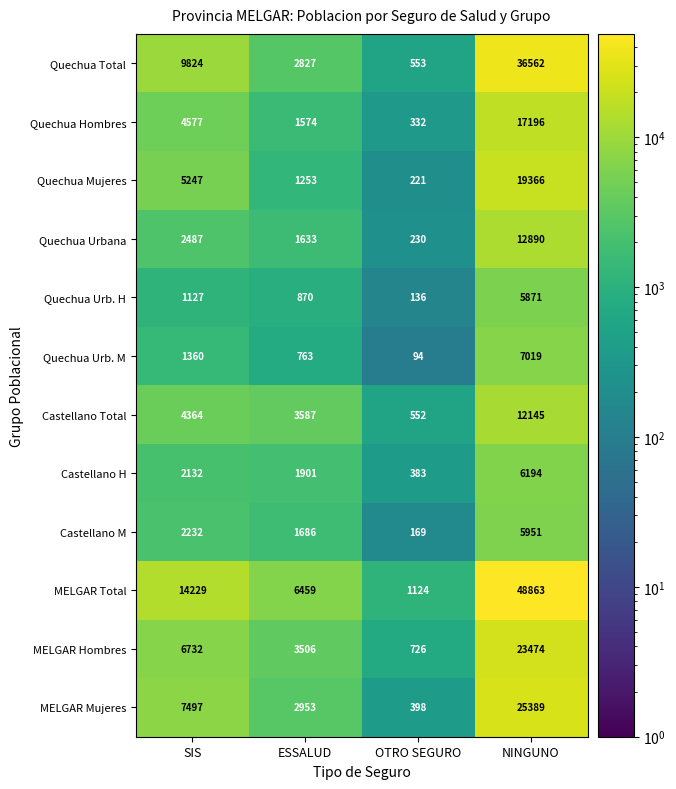

What is the total value across all series at SIS?

61808